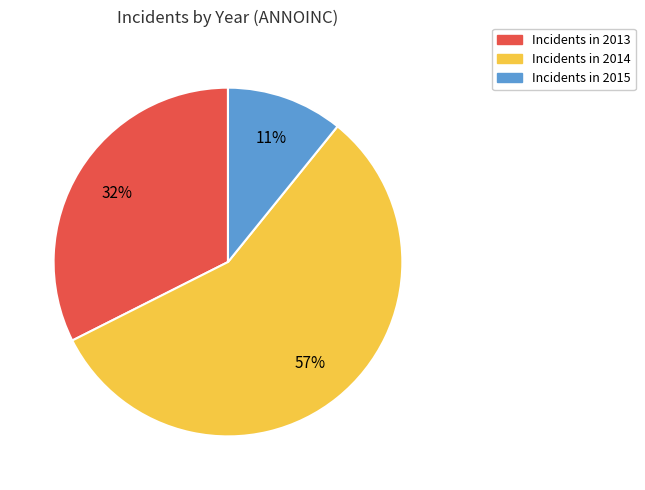

Is there a majority slice in this chart?

Yes